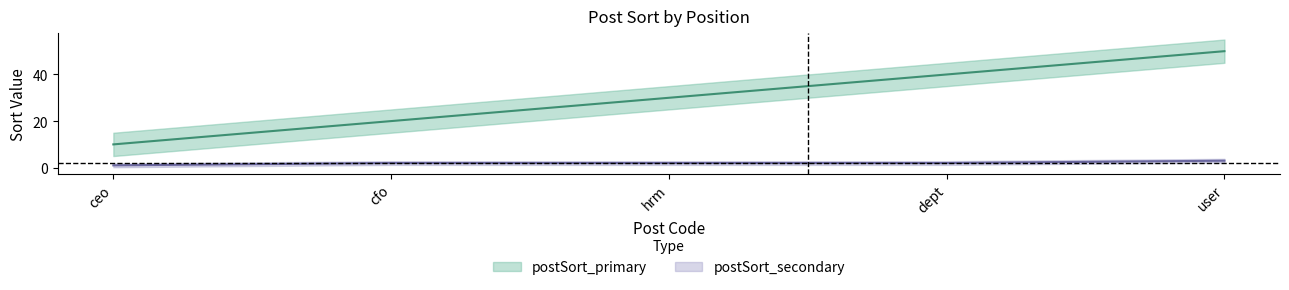

Reading left to right, transcribe all the data shown in this chart.

postSort_primary: ceo=10	cfo=20	hrm=30	dept=40	user=50
postSort_secondary: ceo=1	cfo=2	hrm=2	dept=2	user=3